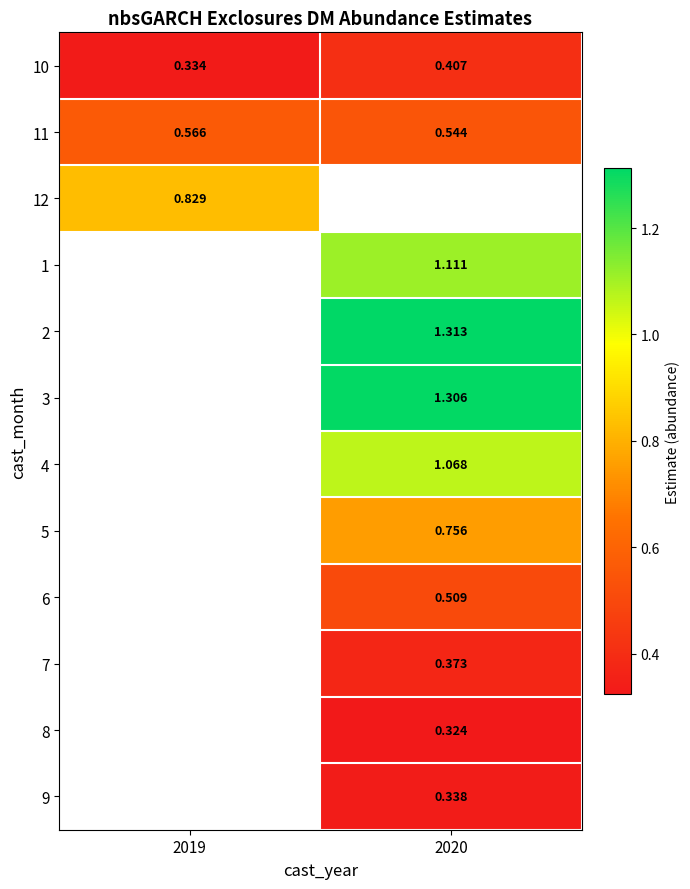

Is the value of 2 at 2020 greater than the value of 11 at 2019?

Yes